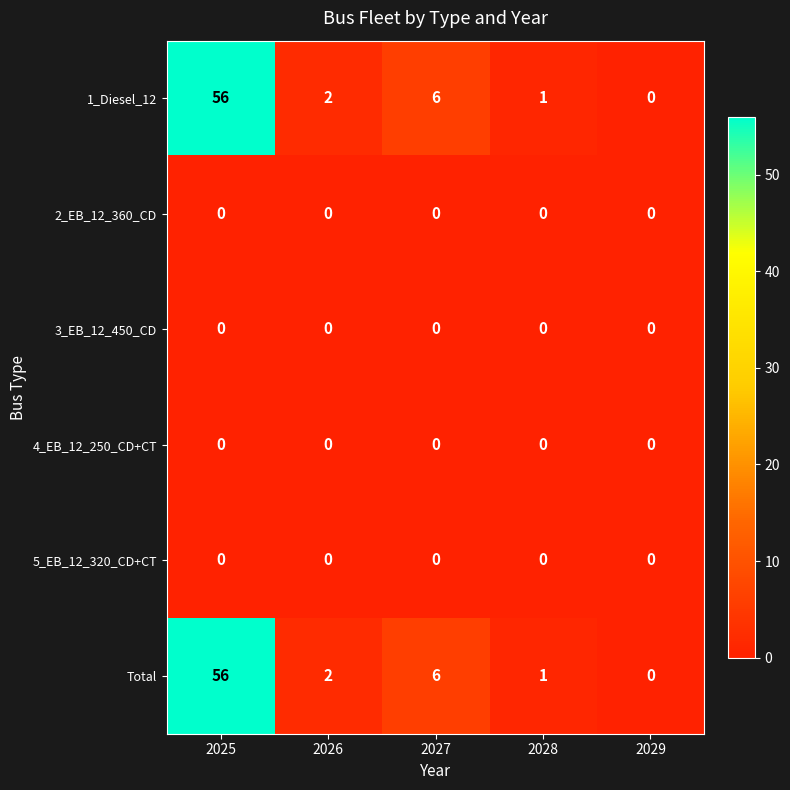

Reading right to left, extract all data points from this chart.

1_Diesel_12: 0	1	6	2	56
2_EB_12_360_CD: 0	0	0	0	0
3_EB_12_450_CD: 0	0	0	0	0
4_EB_12_250_CD+CT: 0	0	0	0	0
5_EB_12_320_CD+CT: 0	0	0	0	0
Total: 0	1	6	2	56